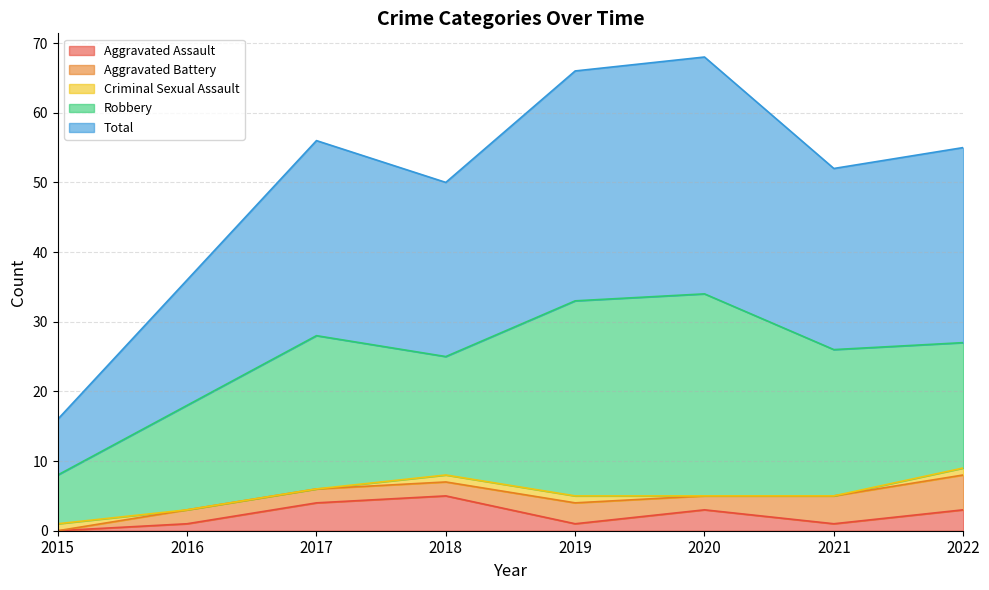

Is the value of Robbery at 2019 greater than the value of Total at 2019?

No